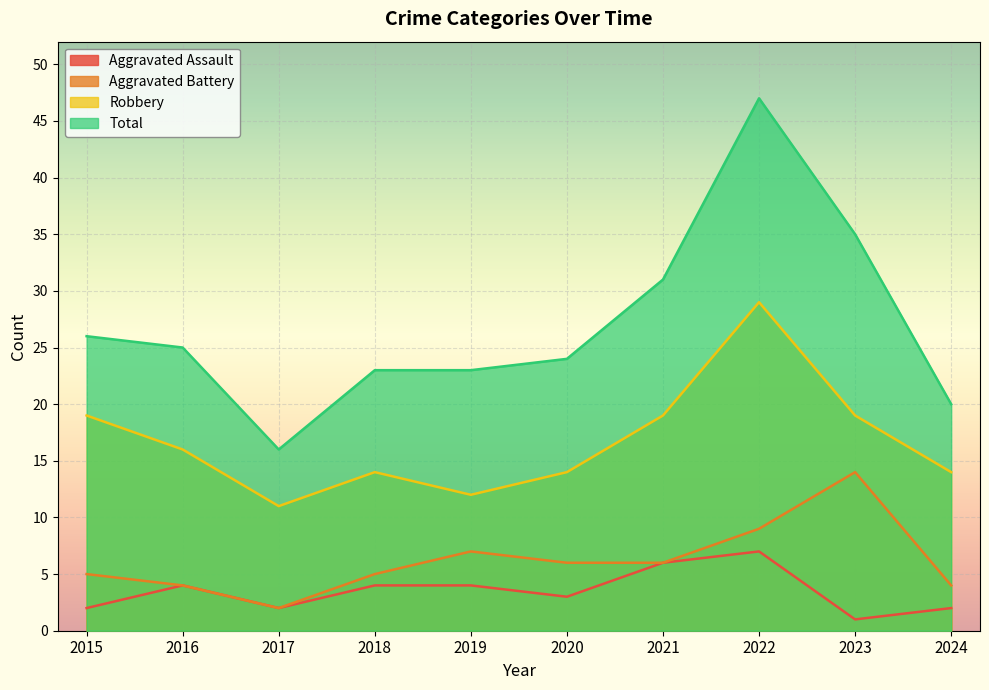

What is the value of the Robbery point at the 9th from the left?

19